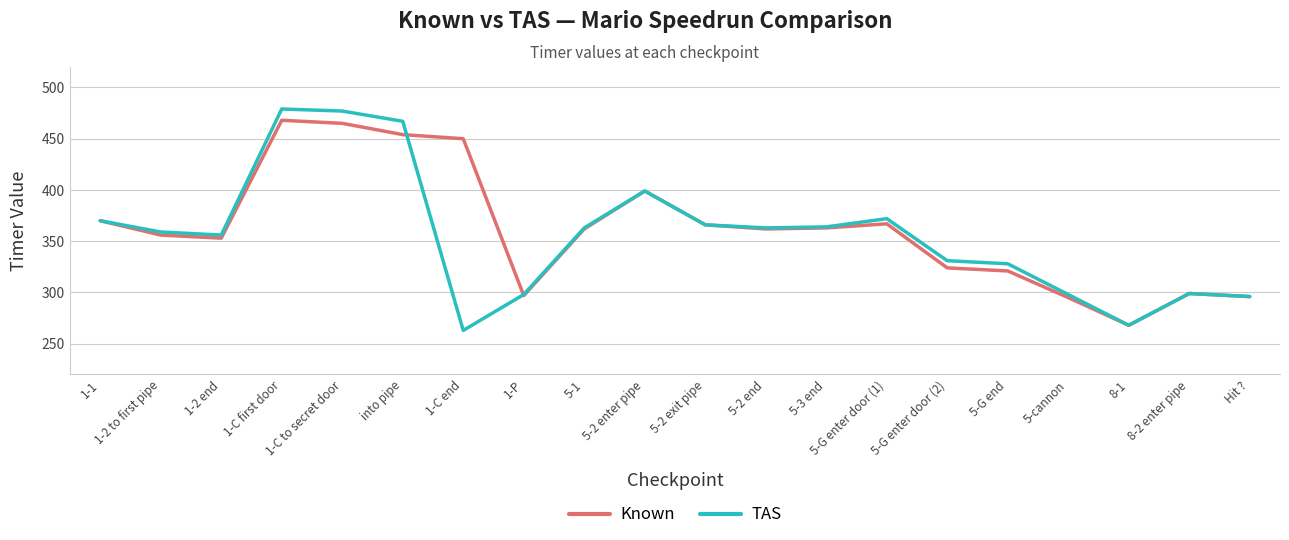

What is the total value across all series at 5-2 end?

725